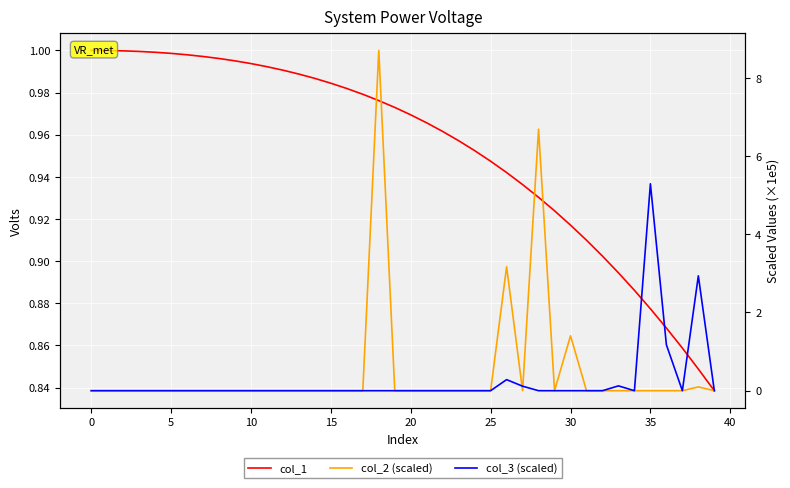

The value of col_2 (scaled) at 18 is 8.7. True or false?

True